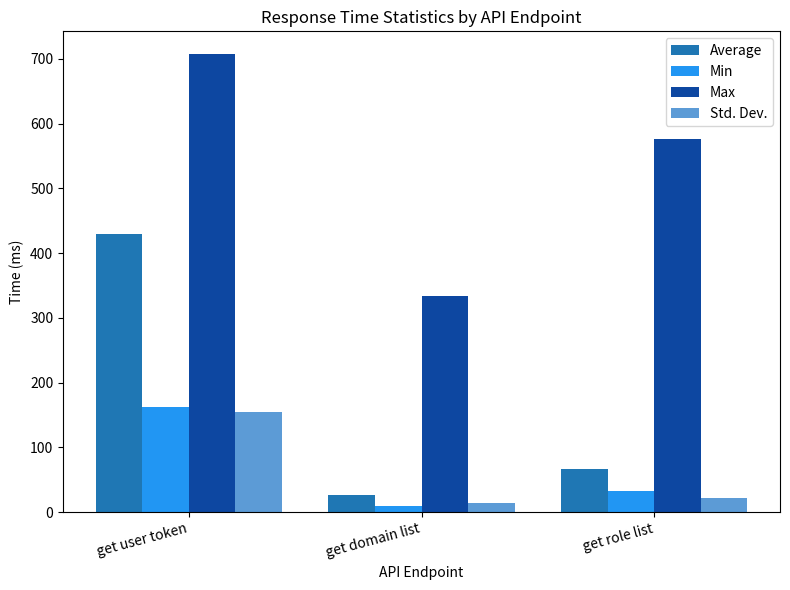

True or false: Max has a value of 333.0 at get domain list.

True